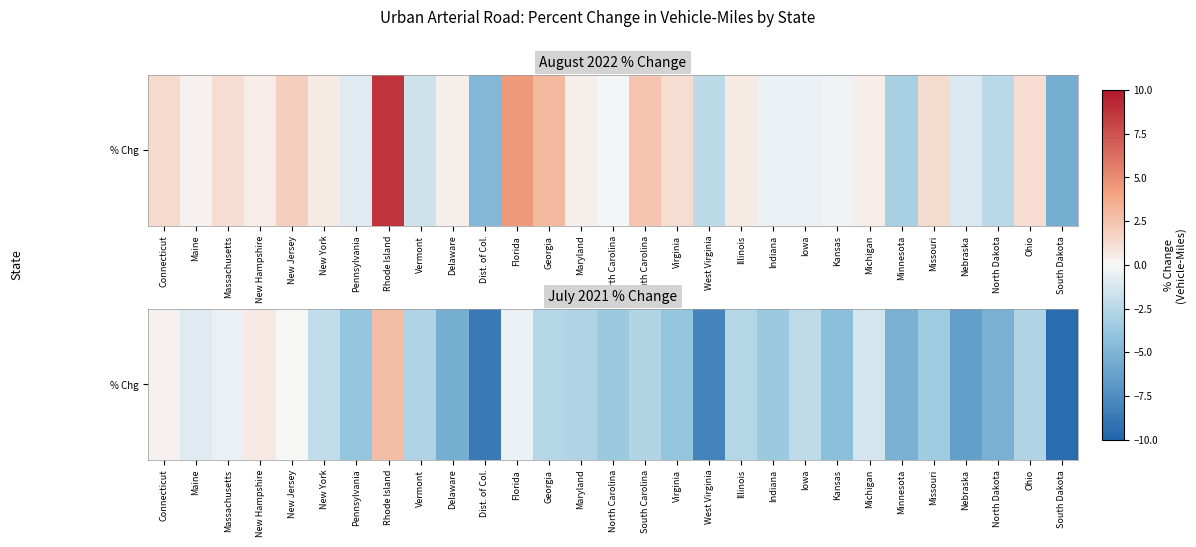

At which label is the value closest to -3?

Vermont